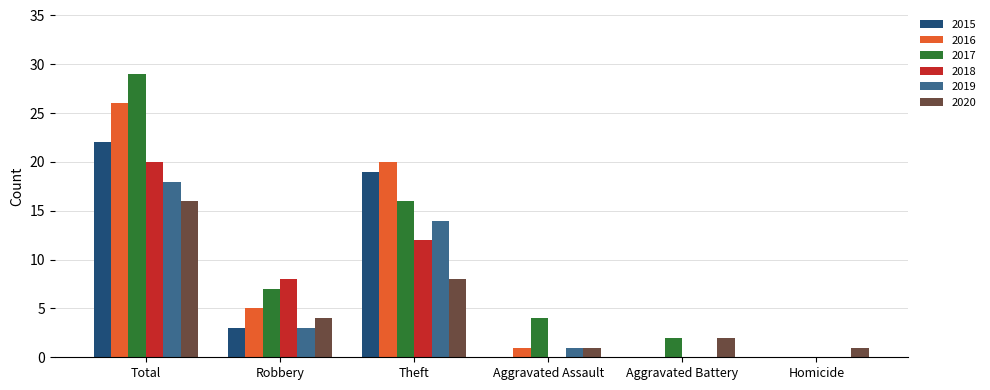

Between Theft and Aggravated Battery, which series saw the biggest shift?

2016